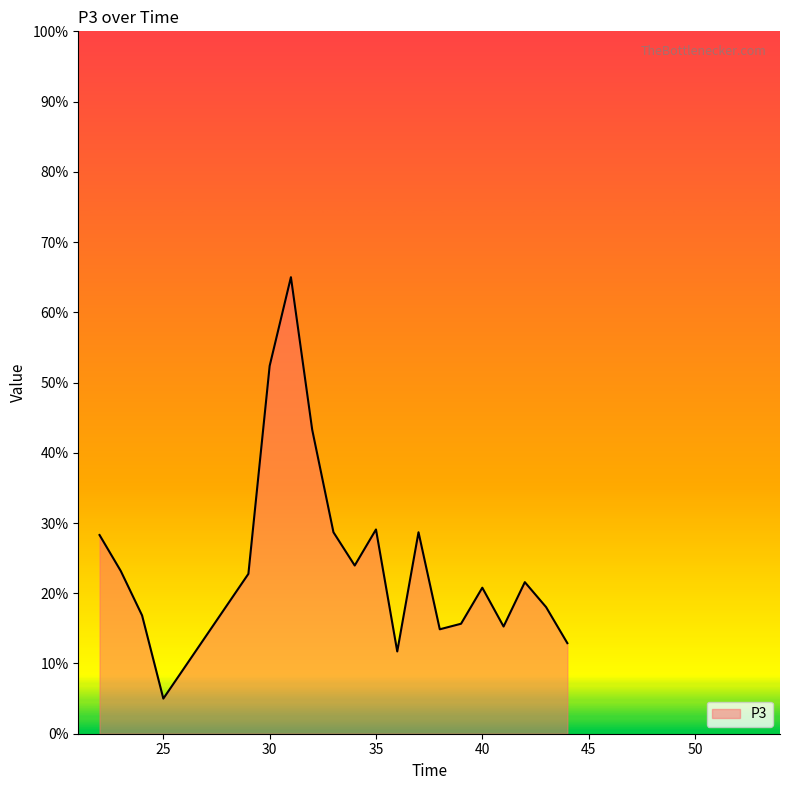

What is the maximum value shown in the chart?

65.0